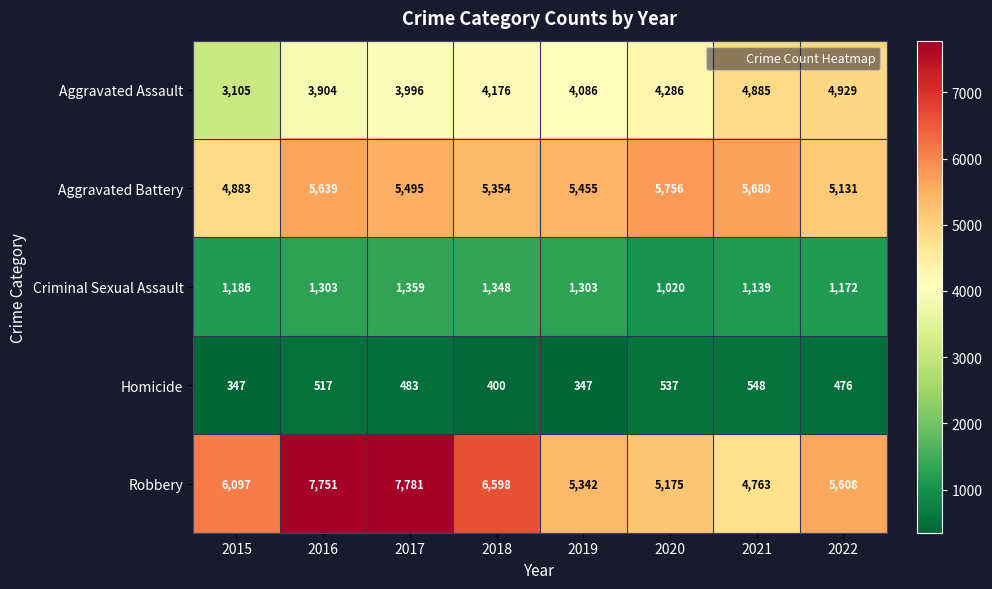

What is the spread (max minus min) of values at 2015?

5750